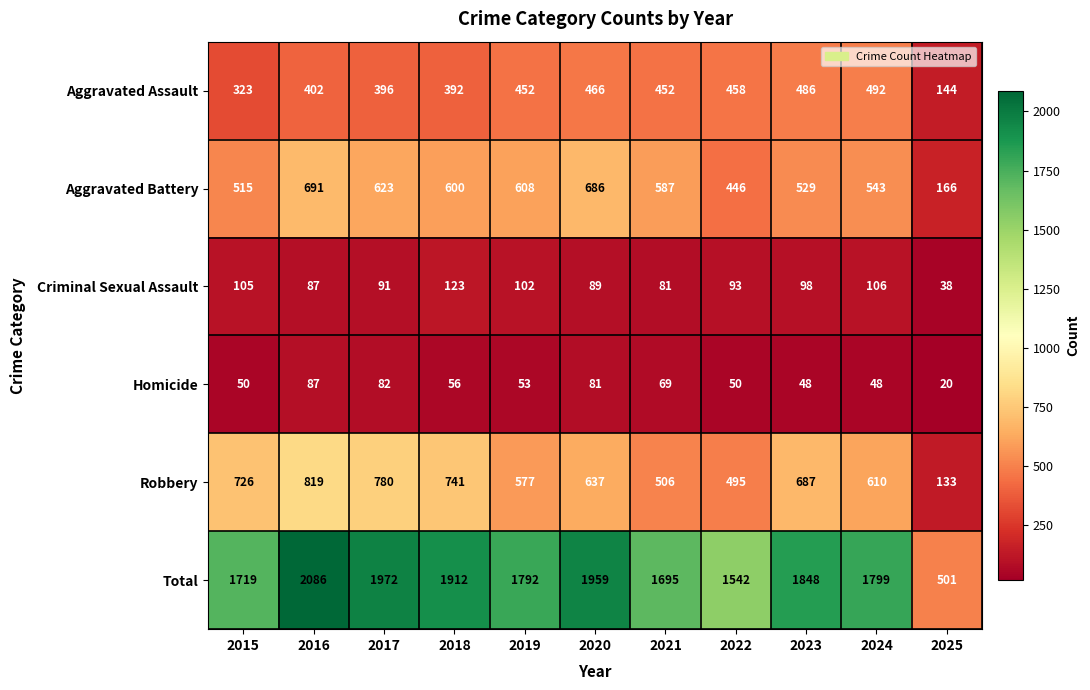

At which category is the sum across all series the highest?

2016